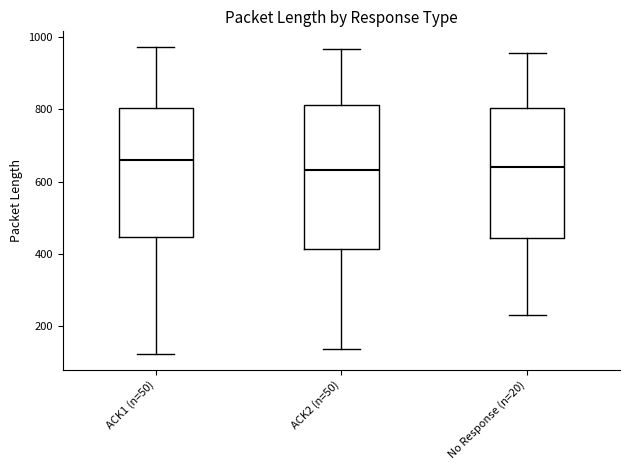

Comparing the boxes themselves (not the whiskers), which one is the tallest?

ACK2 (n=50)